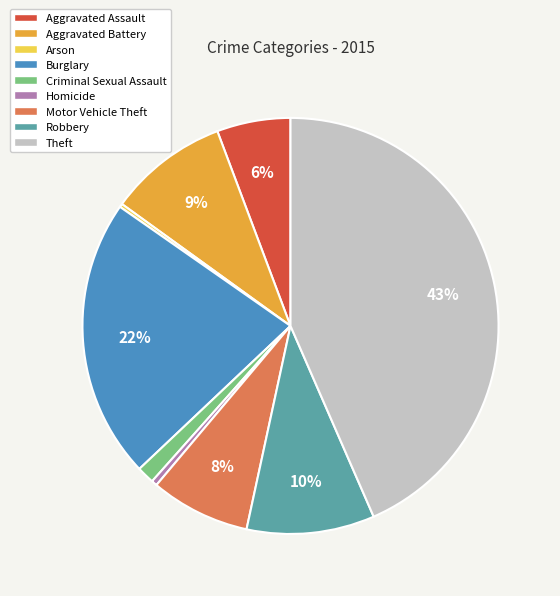

Do Criminal Sexual Assault and Aggravated Assault together represent more than half of the pie?

No